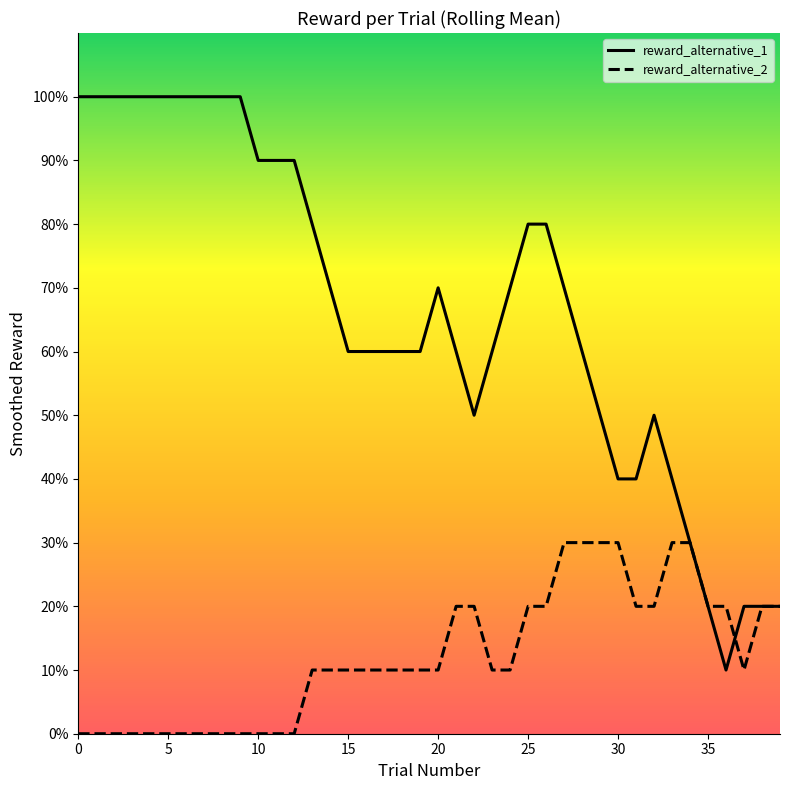

Does the chart display data point markers on the line(s)?

No